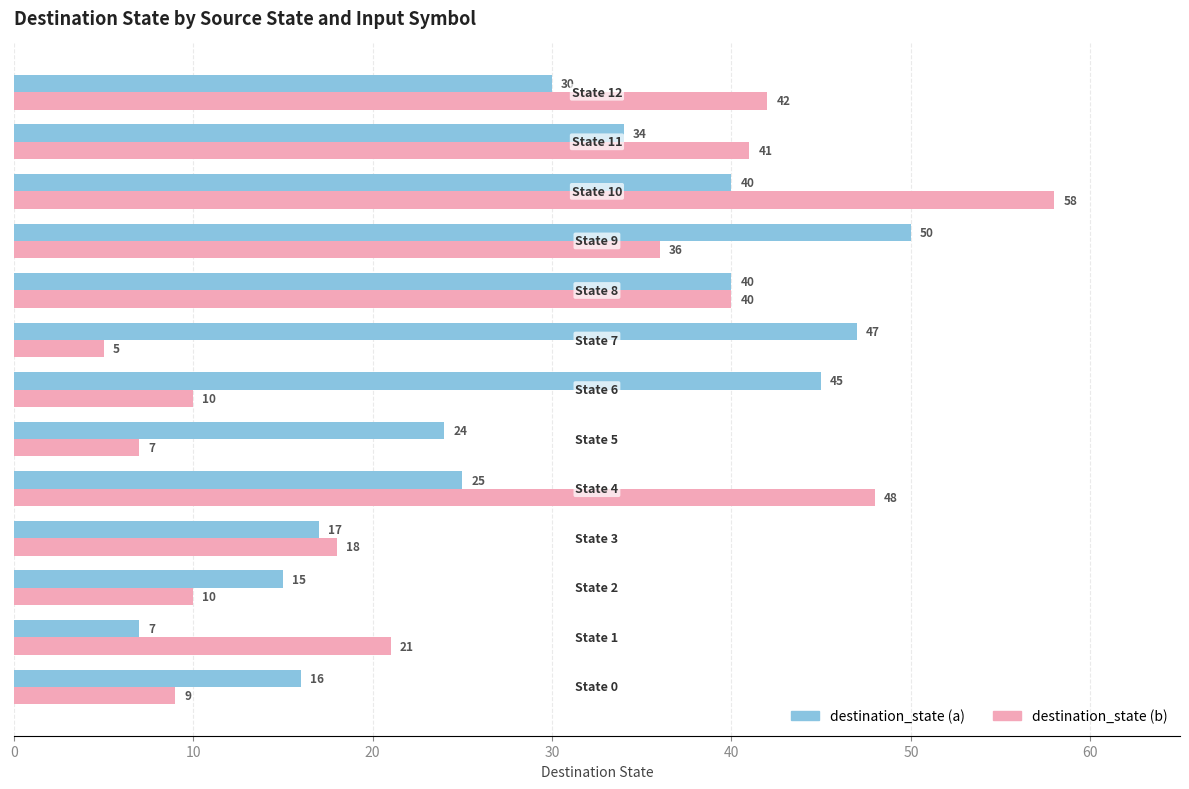

What is the minimum value shown in the chart?

5